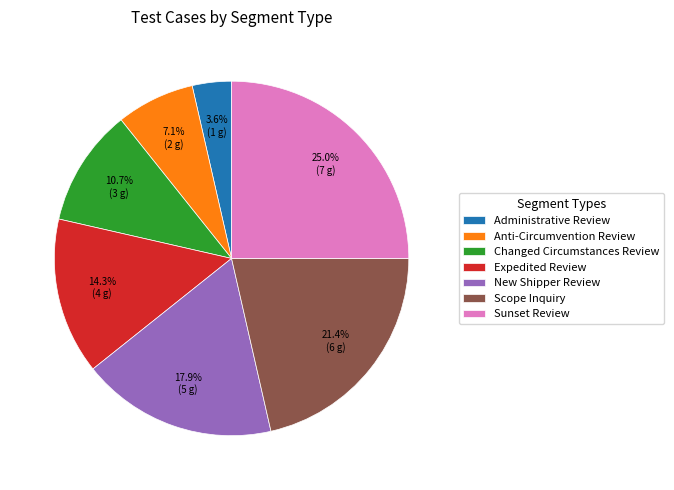

To the nearest percent, what is the average slice percentage?

14%